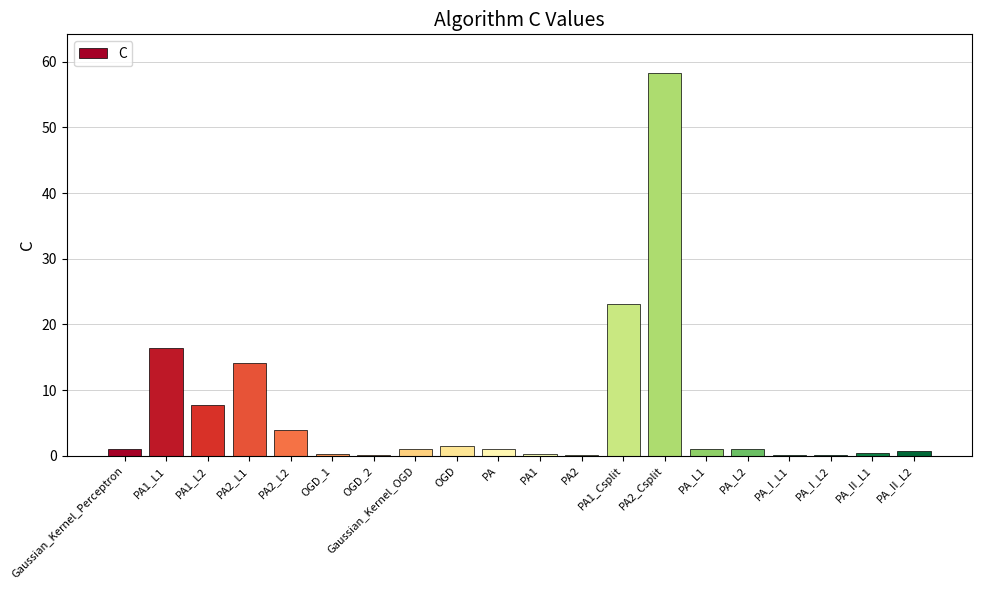

What is the sum of all values?

132.1